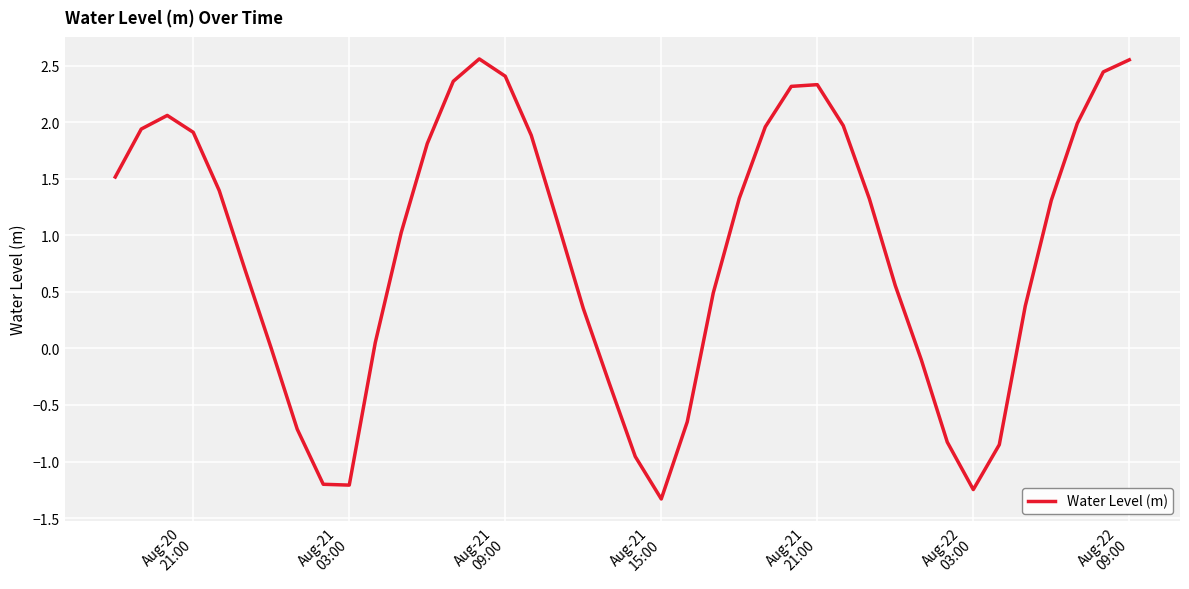

What is the minimum value shown in the chart?

-1.3